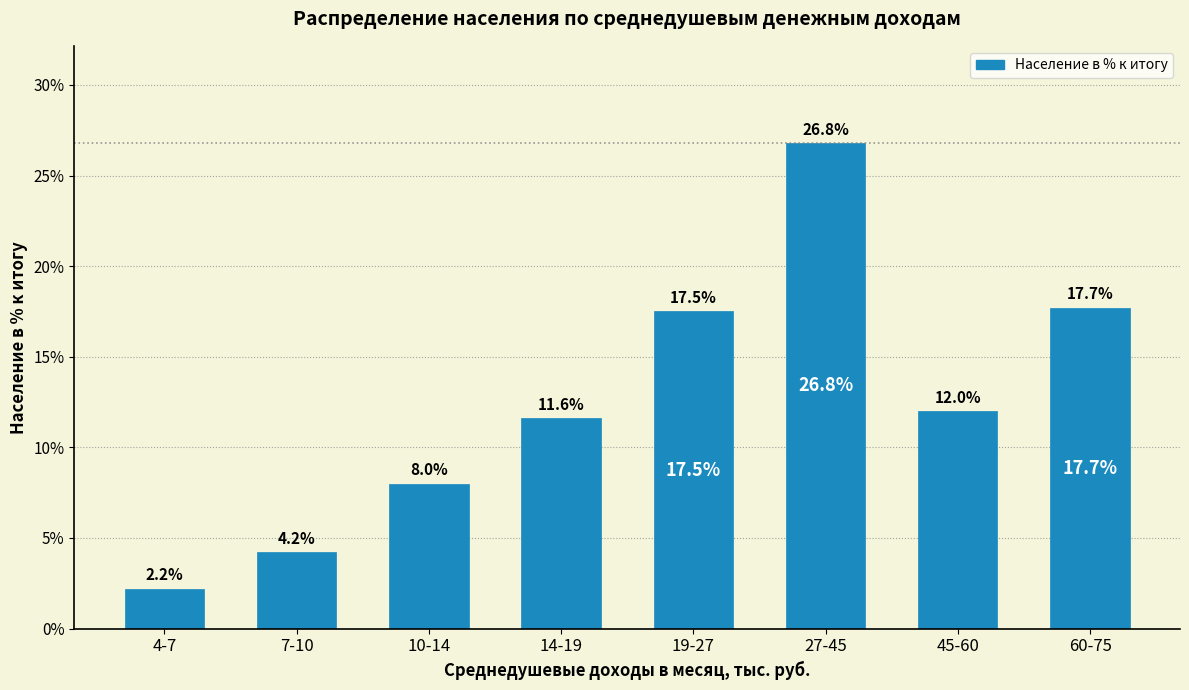

Rank the categories by value from lowest to highest.

4-7, 7-10, 10-14, 14-19, 45-60, 19-27, 60-75, 27-45